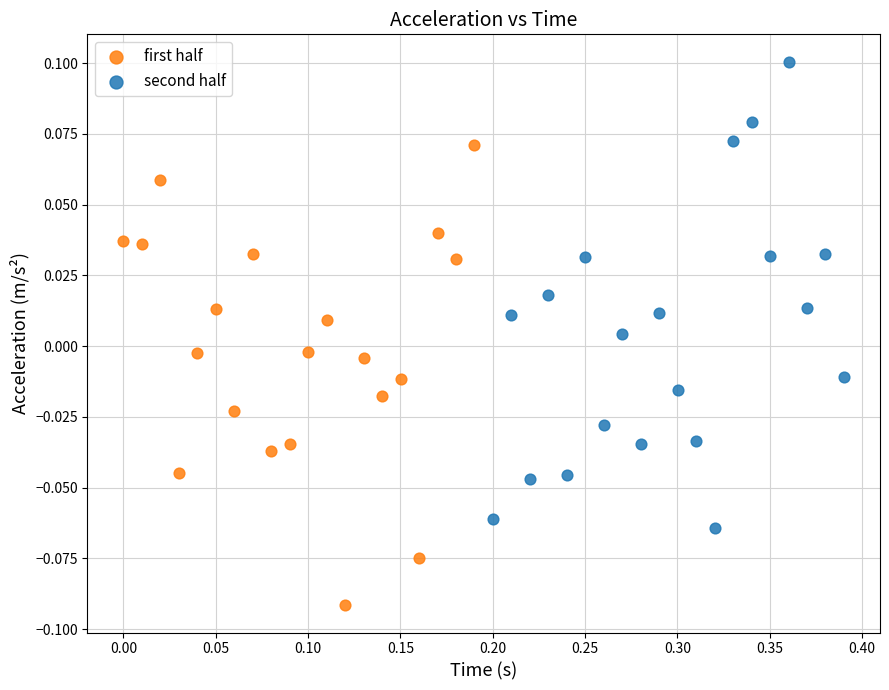

Which series reaches the minimum Y coordinate?

first half